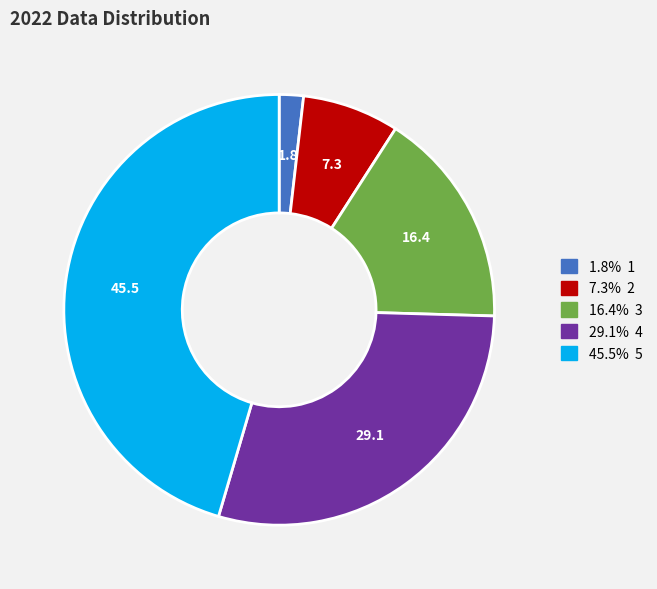

How many segments does this pie chart have?

5